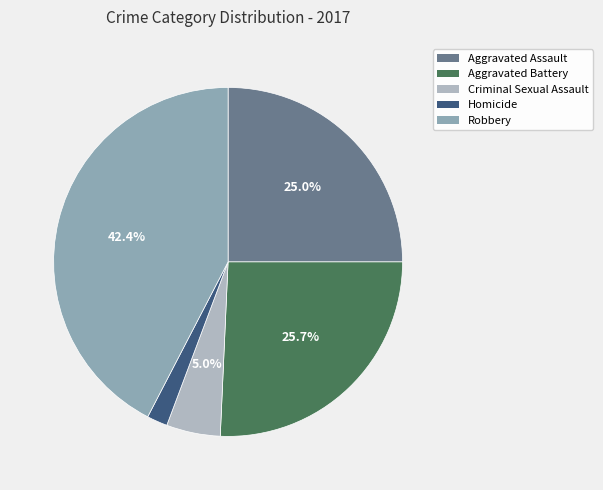

Is Robbery the majority of the pie?

No